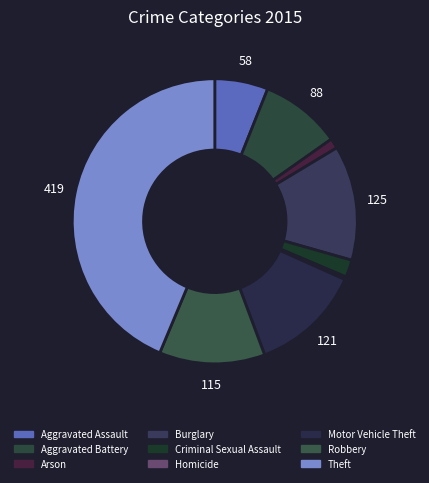

Which category has the biggest portion of the pie?

Theft